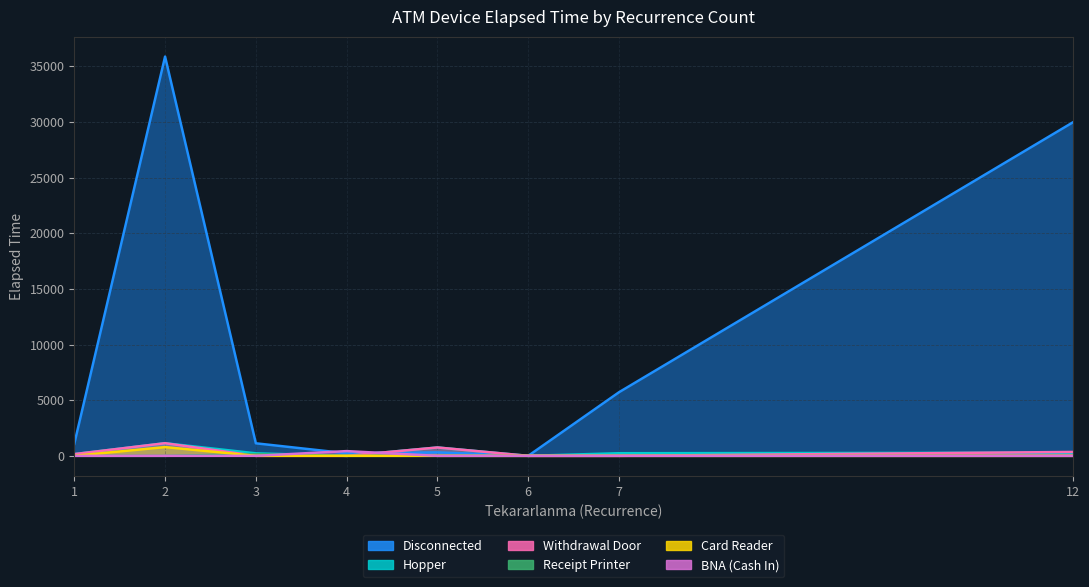

How many positive values does the Hopper series have?

6